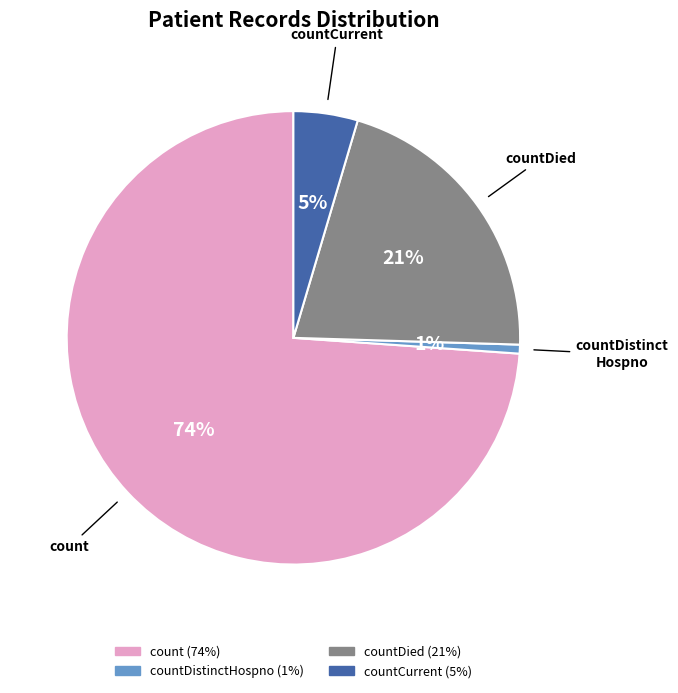

To the nearest percent, what is the average slice percentage?

25%